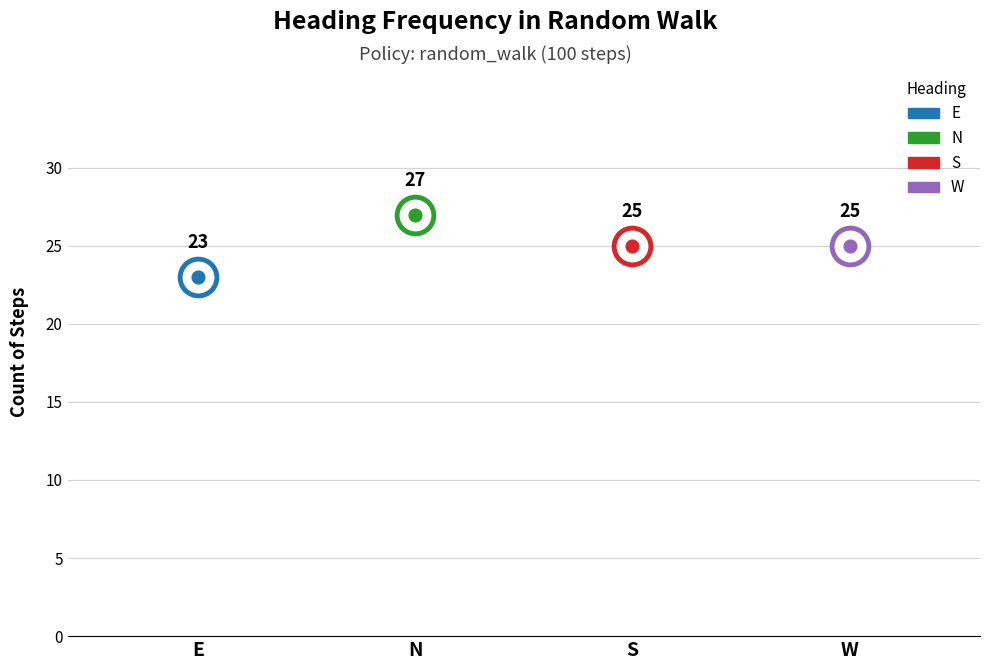

What is the change in value from N to W?

-2